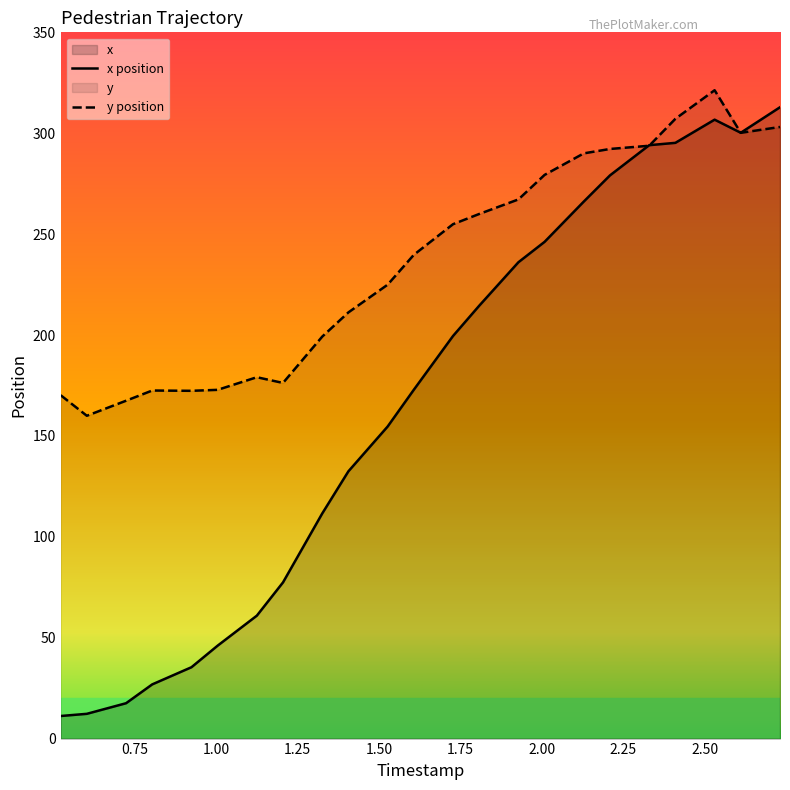

Which series has the largest total across all categories?

y position